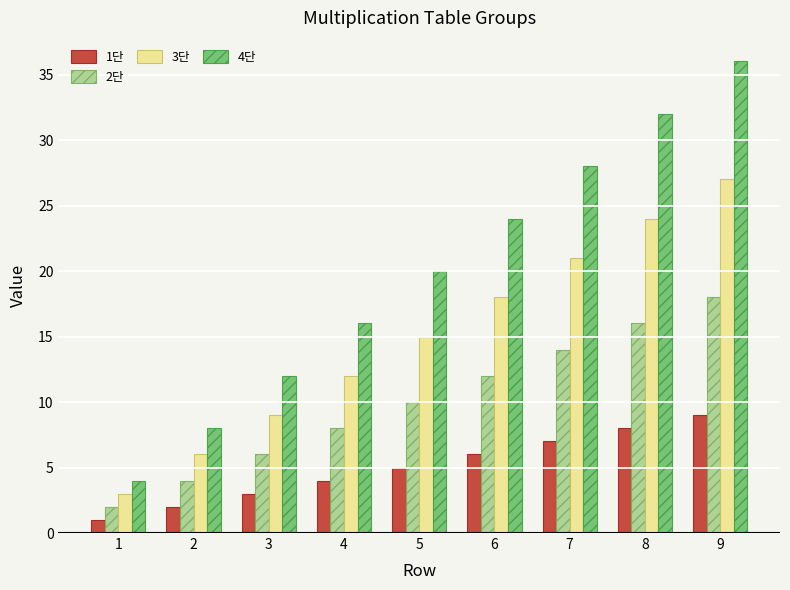

Rank the categories by 2단 value from lowest to highest.

1, 2, 3, 4, 5, 6, 7, 8, 9